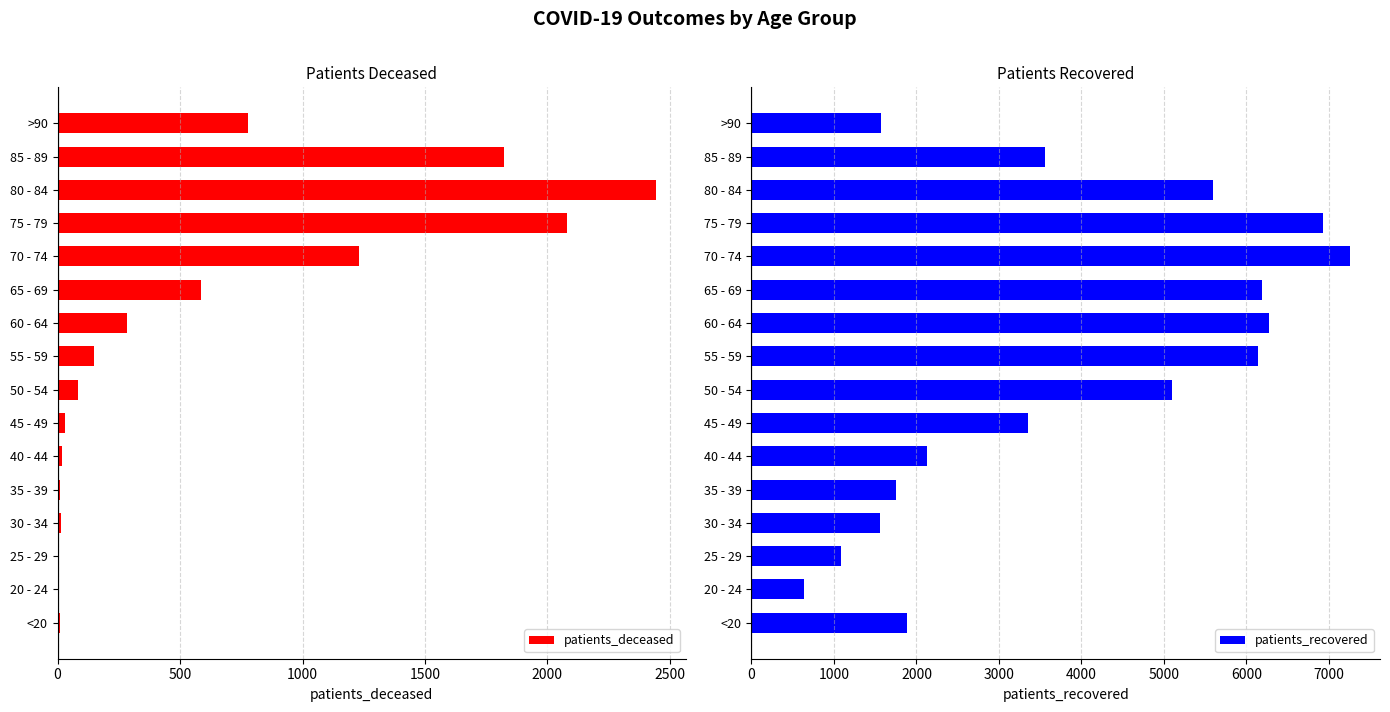

What is the highest value of the patients_deceased series?

2444